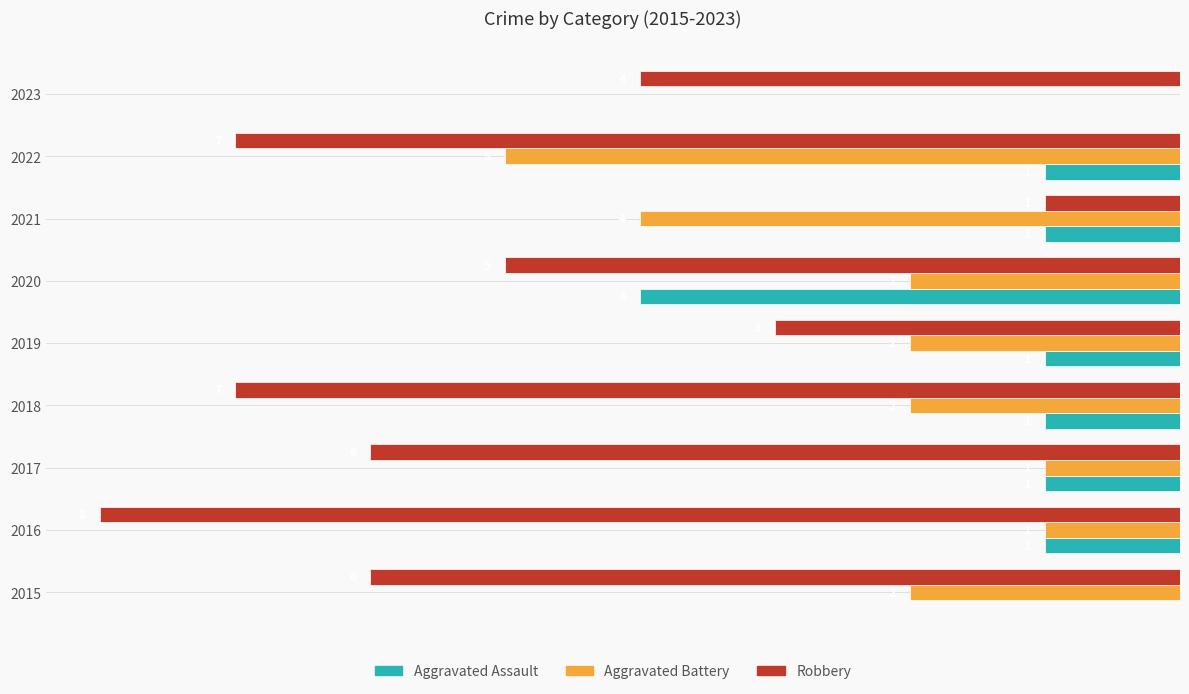

How many Aggravated Assault values are between -1 and 0?

8